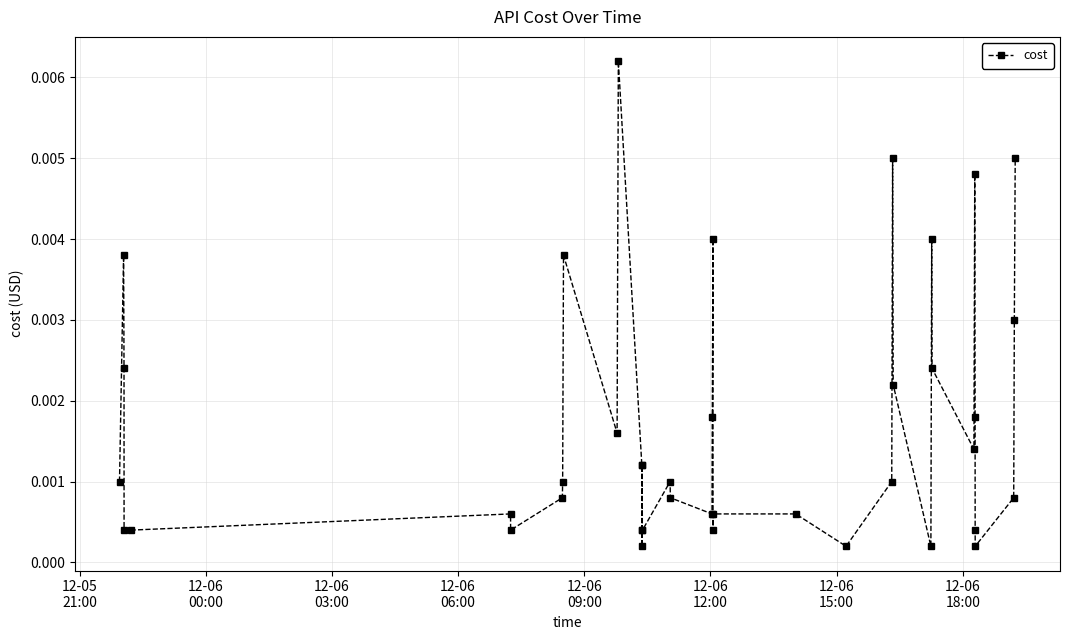

True or false: there are more than 1 points higher than both neighbors.

True